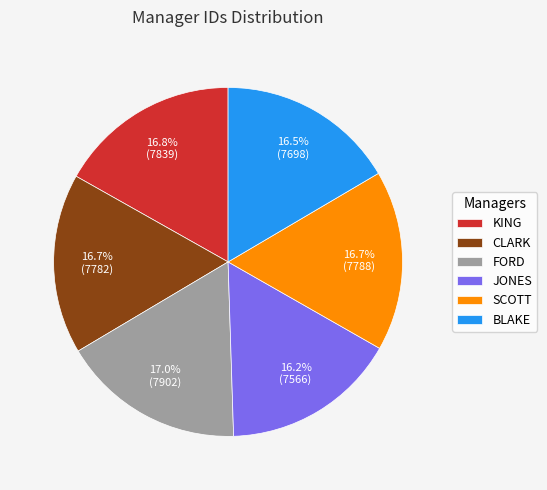

Combined, what portion of the pie is CLARK and SCOTT?

33.4%